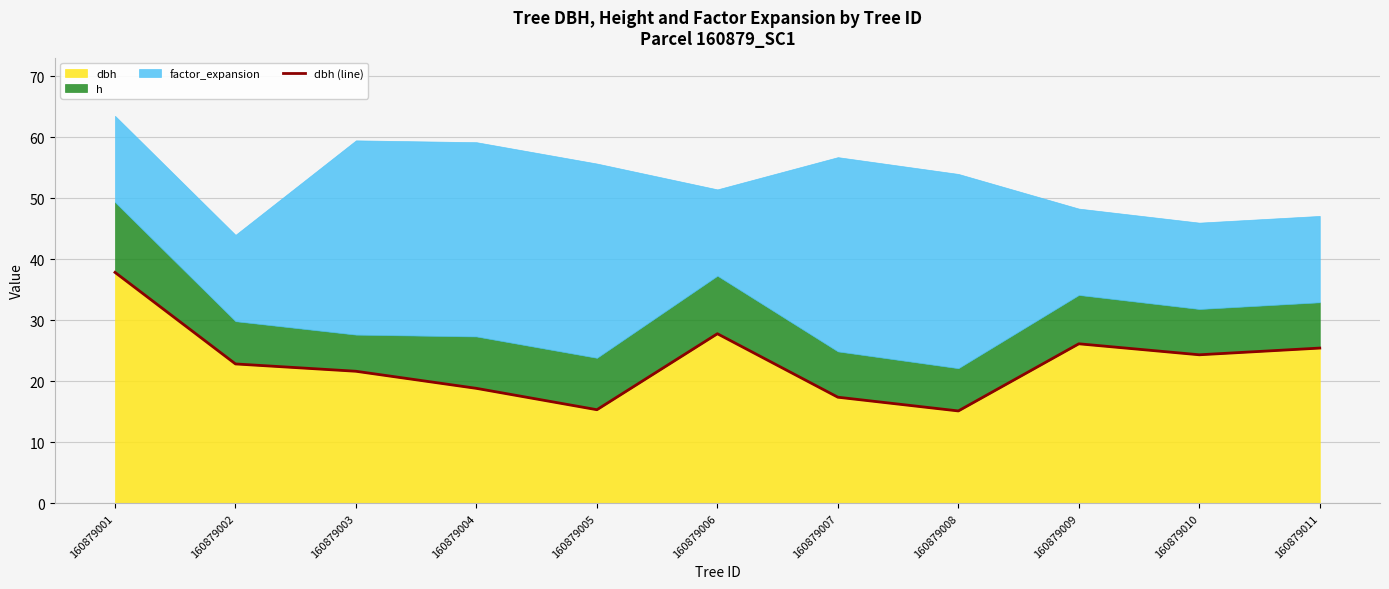

What is the change in value from 160879005 to 160879006?

+12.5